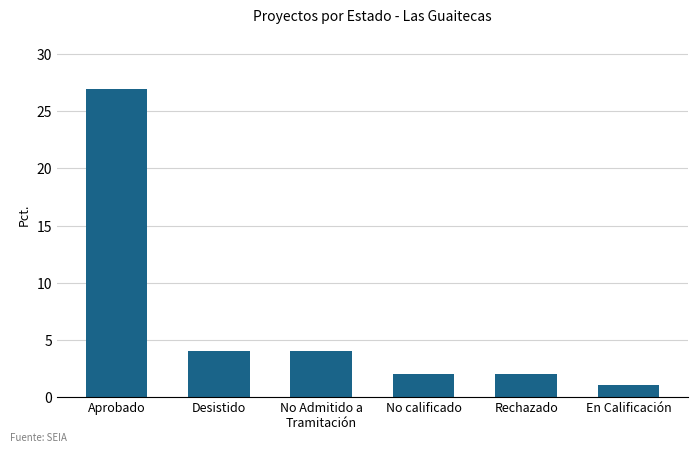

What is the difference between the maximum and minimum values?

26